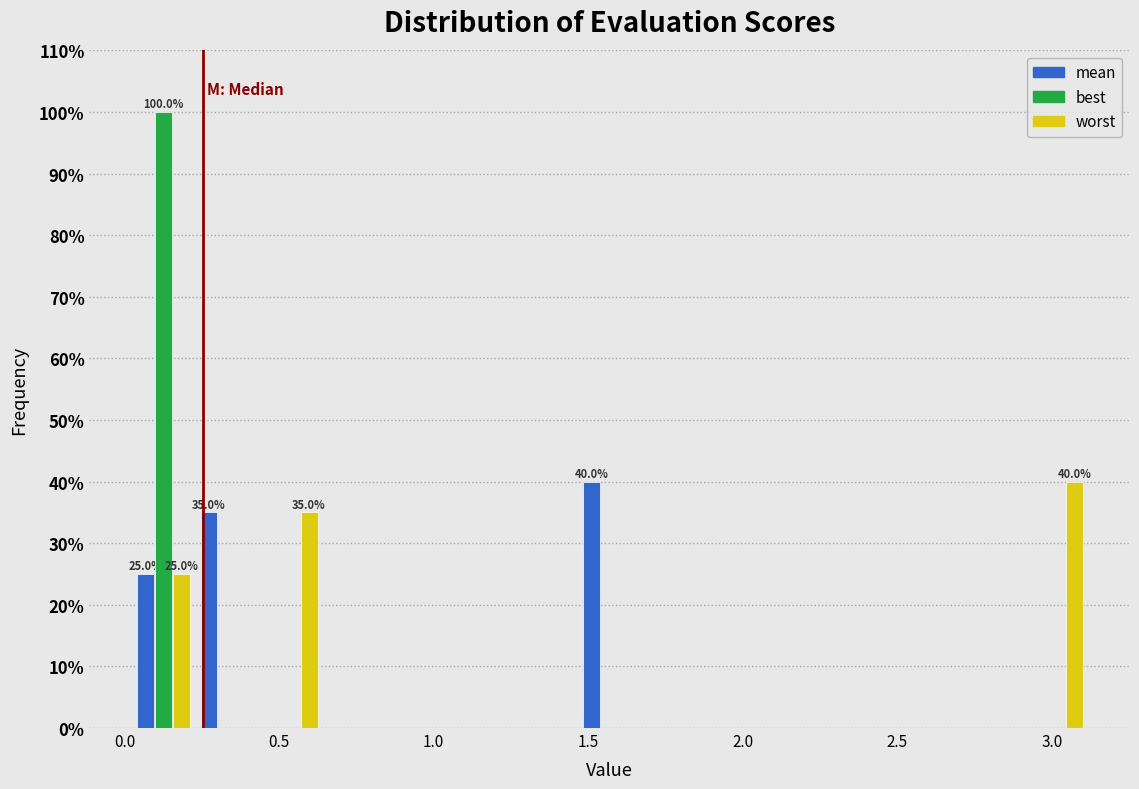

In the worst series, which range on the x-axis has the tallest bar?

2.90 to 3.10